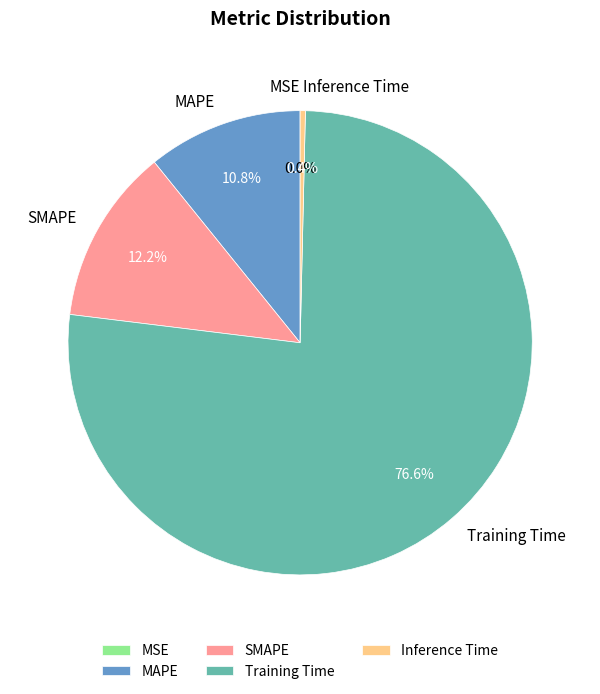

What is the total percentage of Inference Time and MAPE?

11.2%